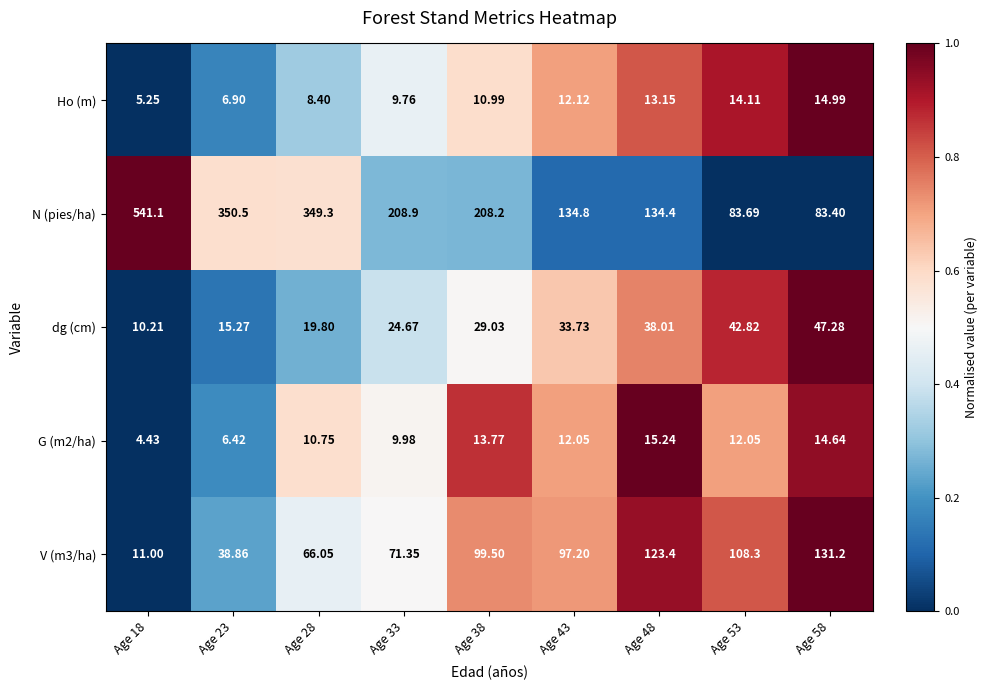

At which category does the chart reach its minimum across all series?

Age 18